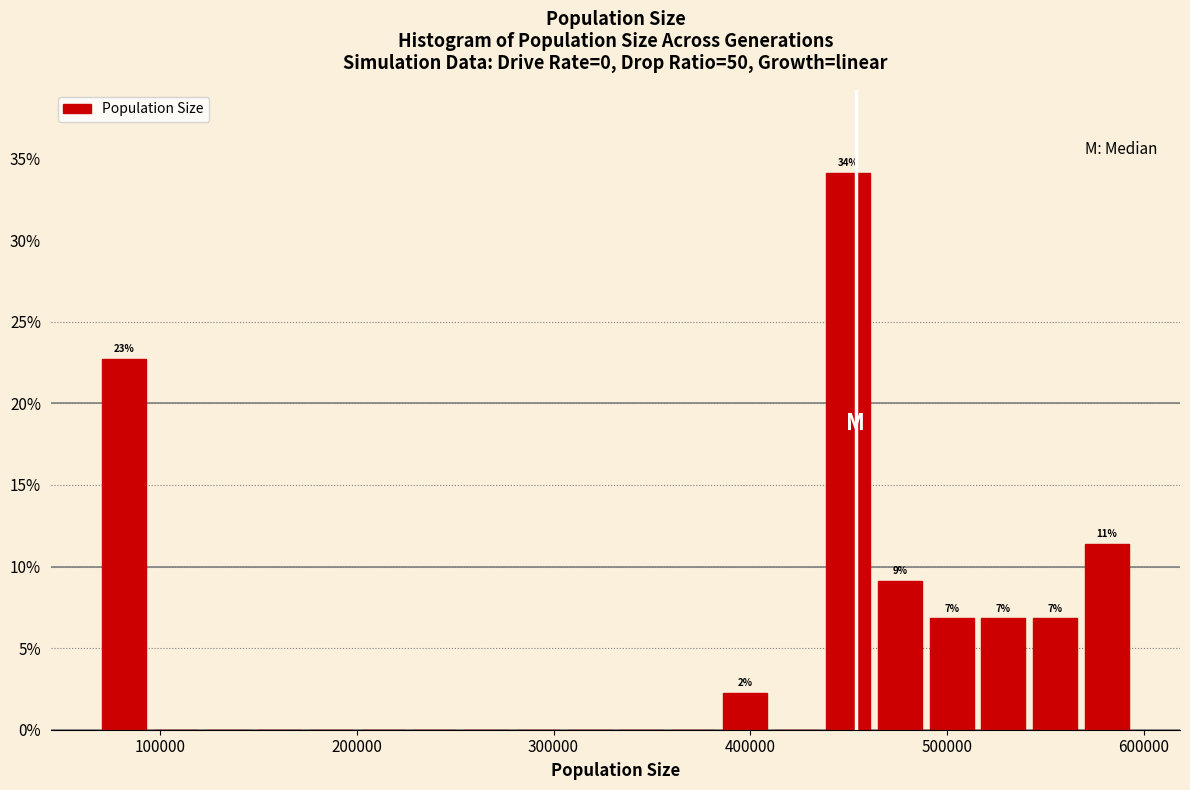

Around what value on the x-axis is the tallest bar? Give the approximate position of its centre, as read against the axis.

450000